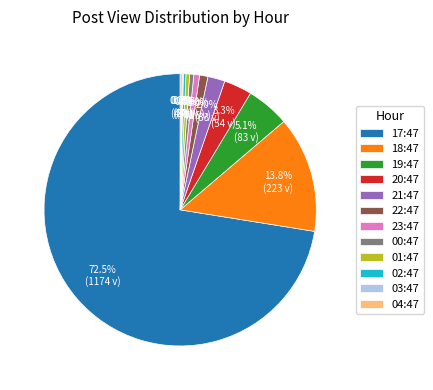

What is the total percentage of 02:47 and 21:47?

2.3%